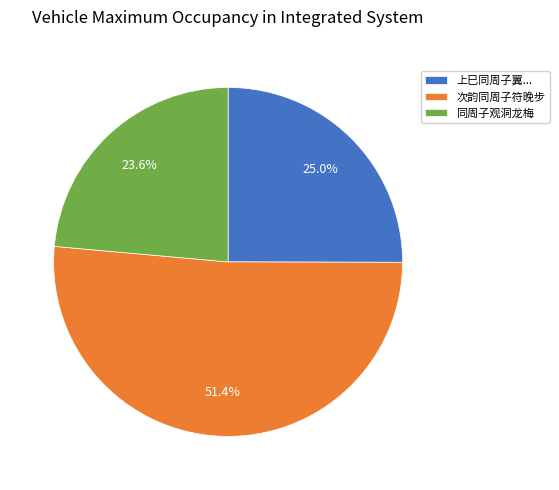

What percentage is the 次韵同周子符晚步 slice, to the nearest percent?

51%